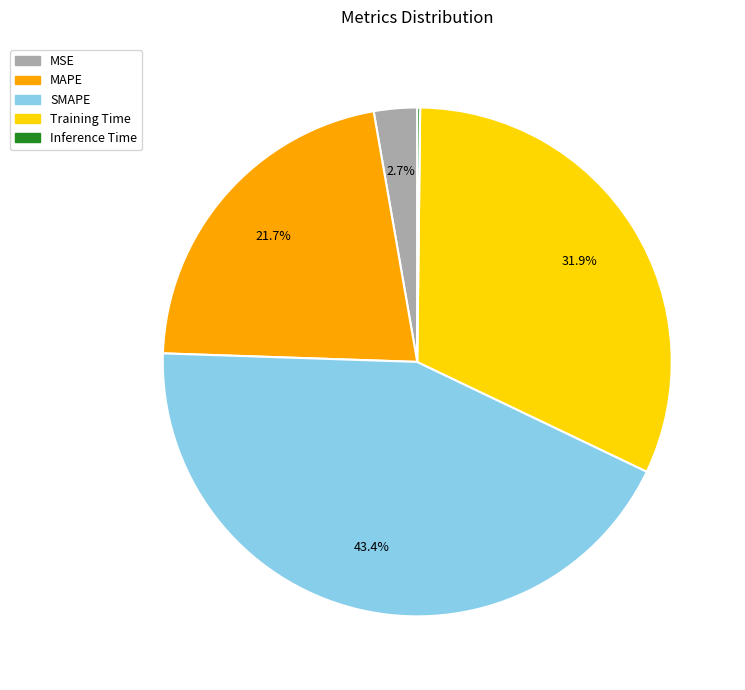

Which slice is the largest?

SMAPE